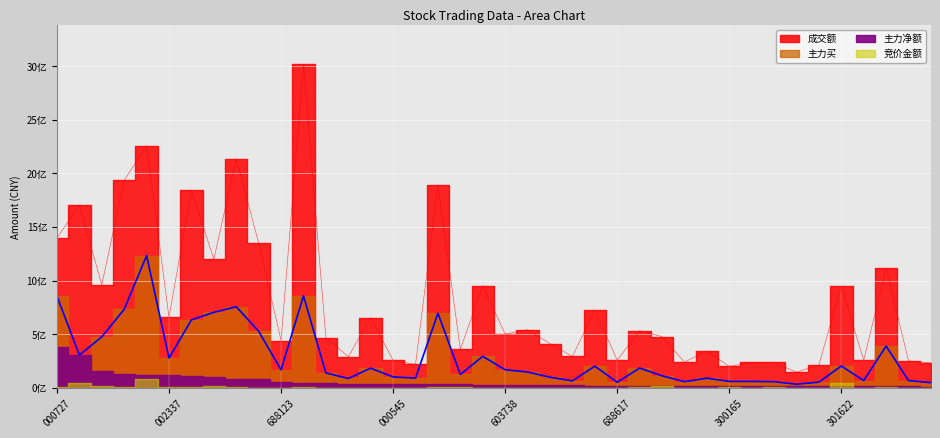

What is the sum of all 主力买 values?

11507708155